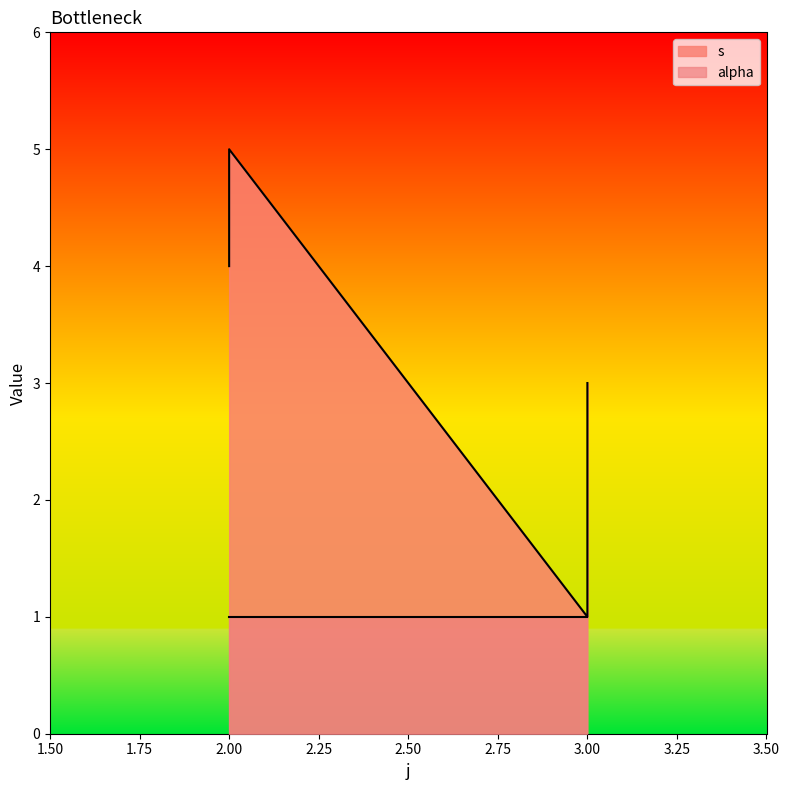

Rank the categories by value from lowest to highest.

3, 3, 3, 2, 2